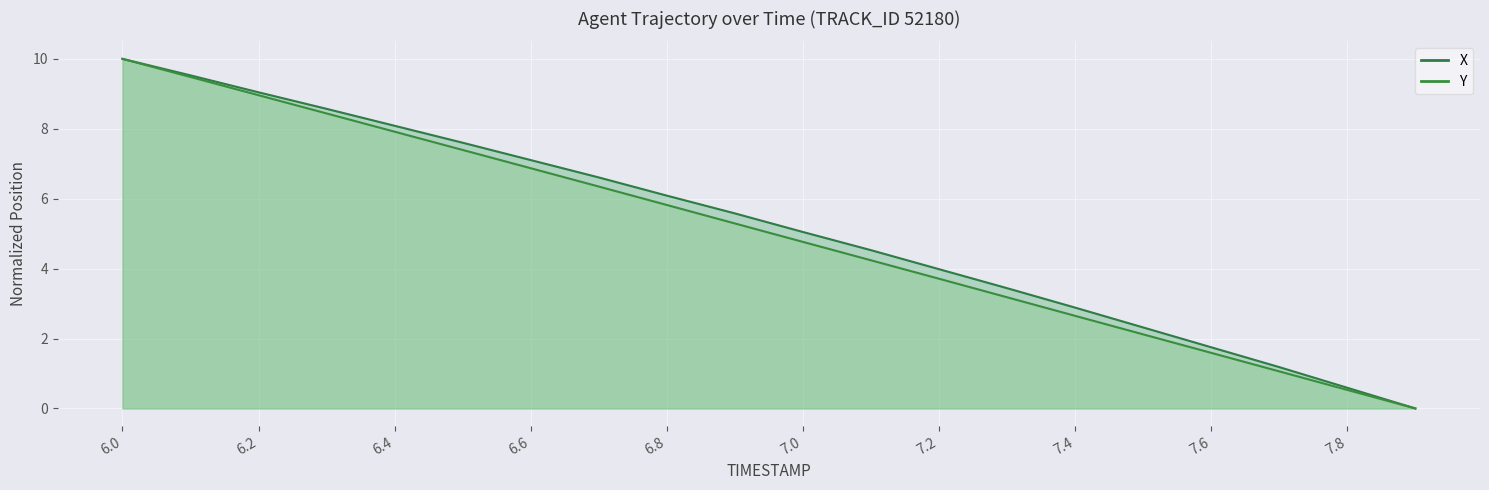

How many categories are shown in the chart?

20